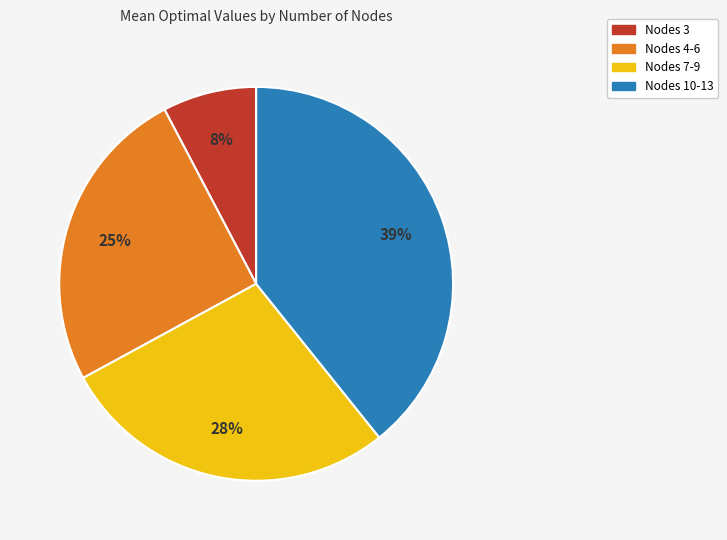

To the nearest percent, what portion does Nodes 4-6 represent?

25%